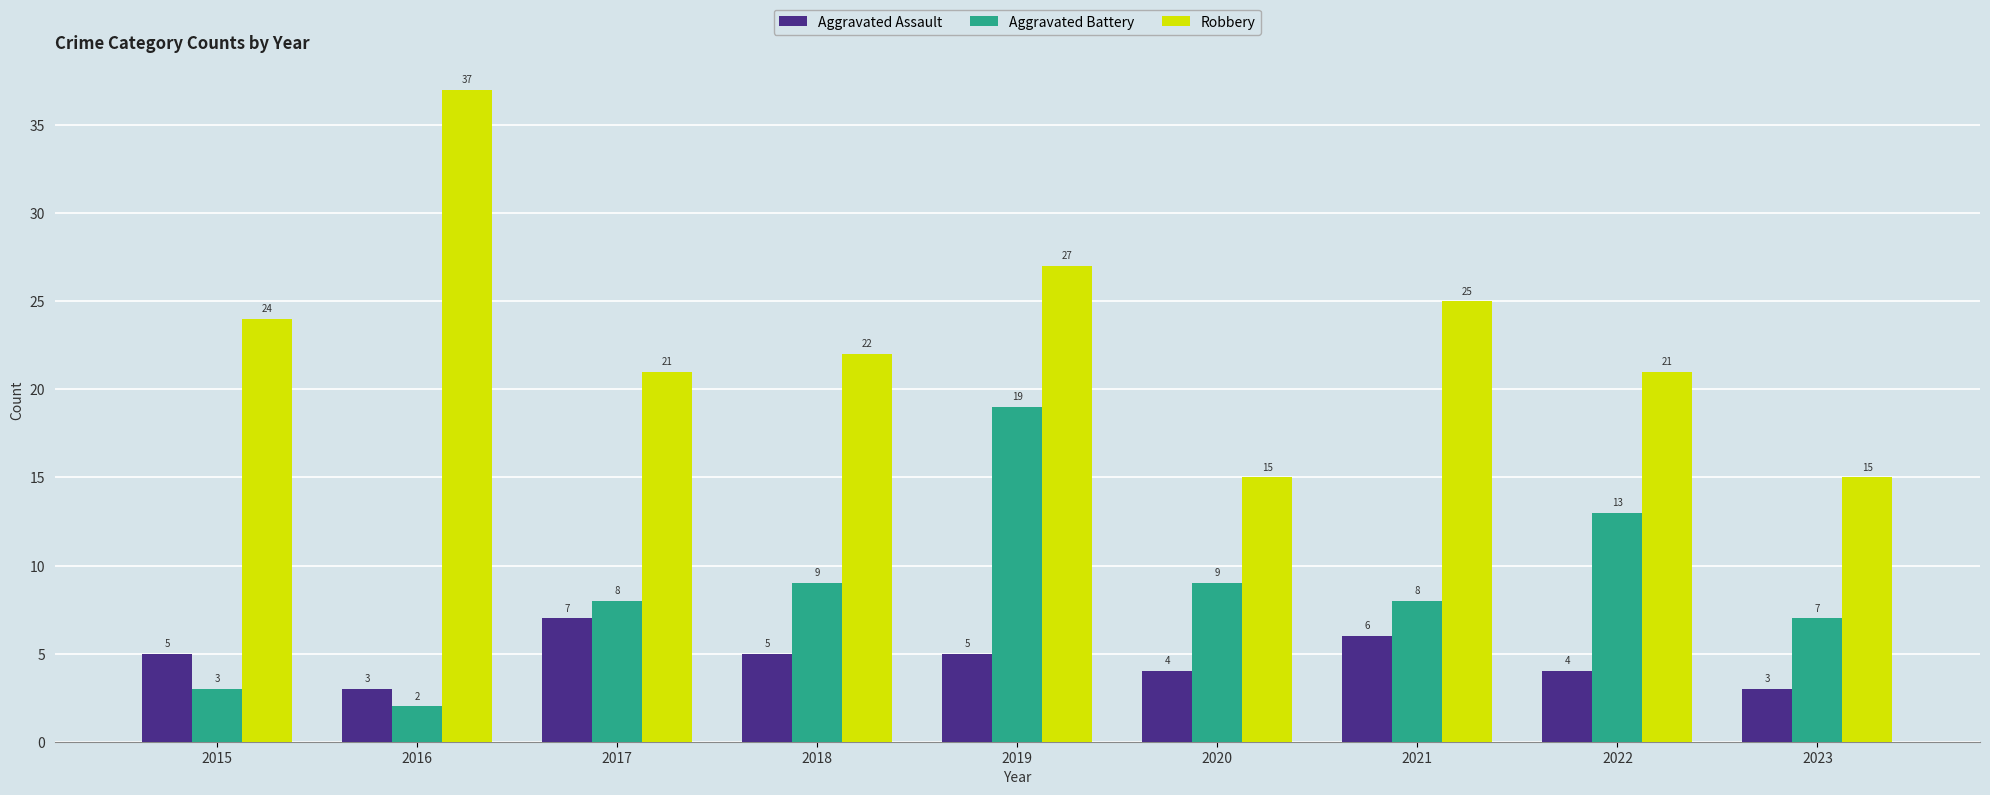

Which series has the widest spread of values?

Robbery